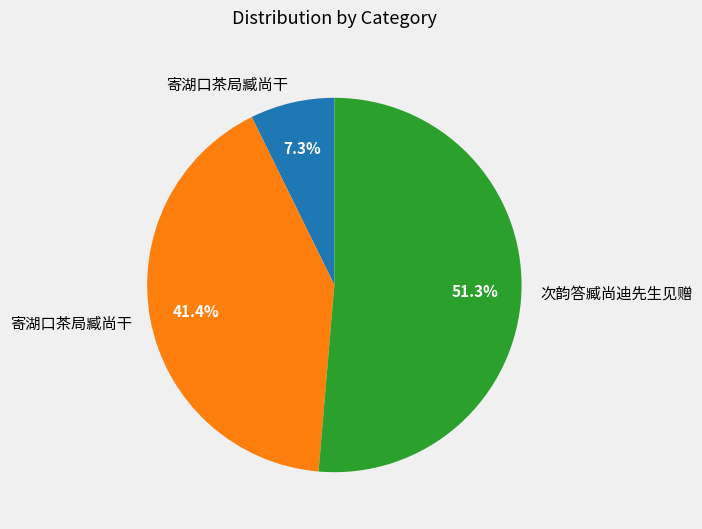

Is there any slice that represents more than half of the pie?

Yes